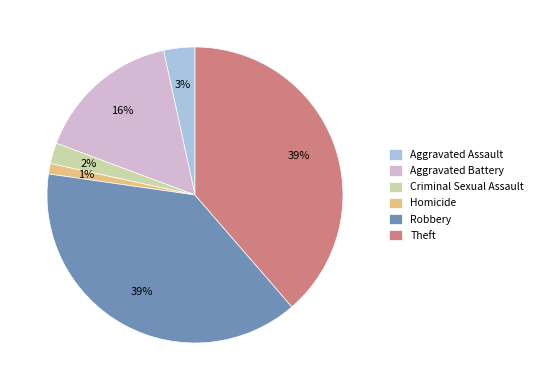

To the nearest percent, what is the difference between the Criminal Sexual Assault and Homicide slice percentages?

1%